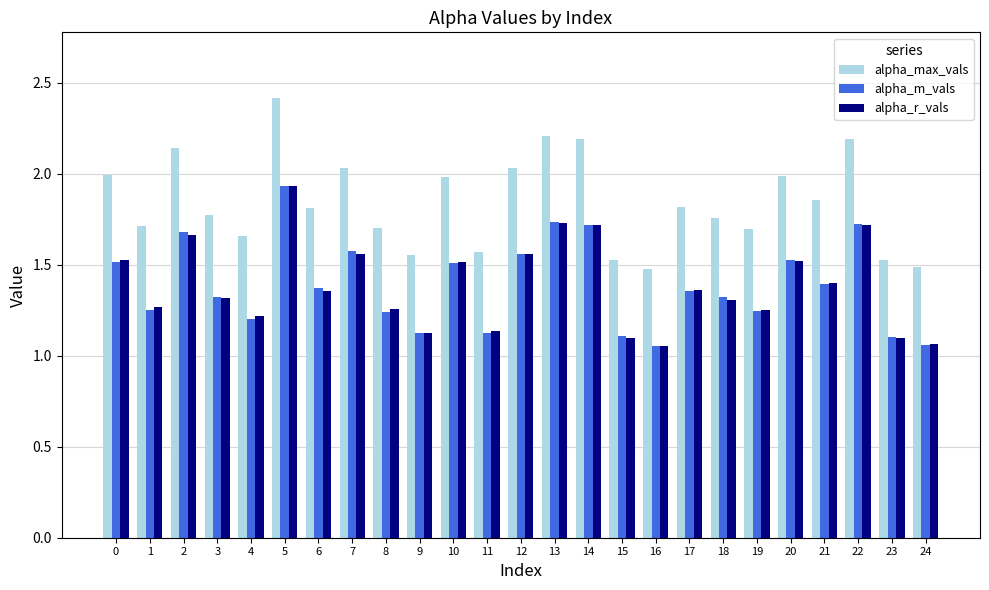

What is the difference between the maximum and second lowest values in the alpha_max_vals series?

0.9